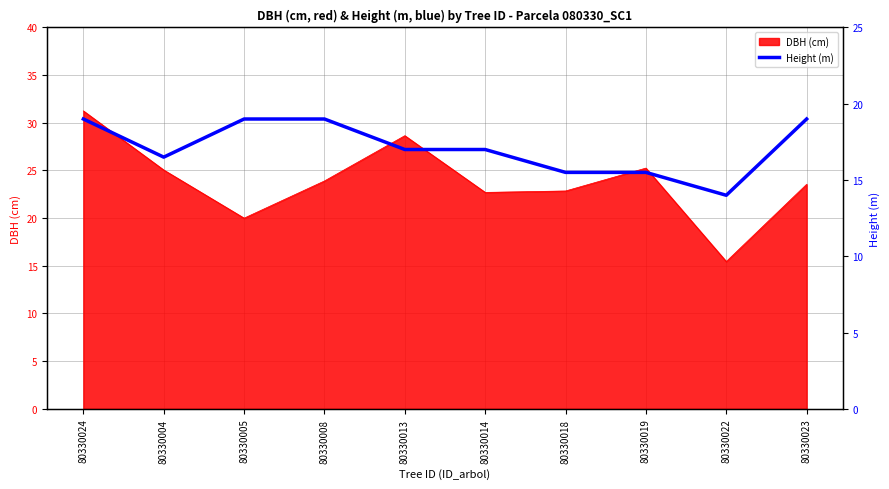

How many lines are shown in the chart?

1